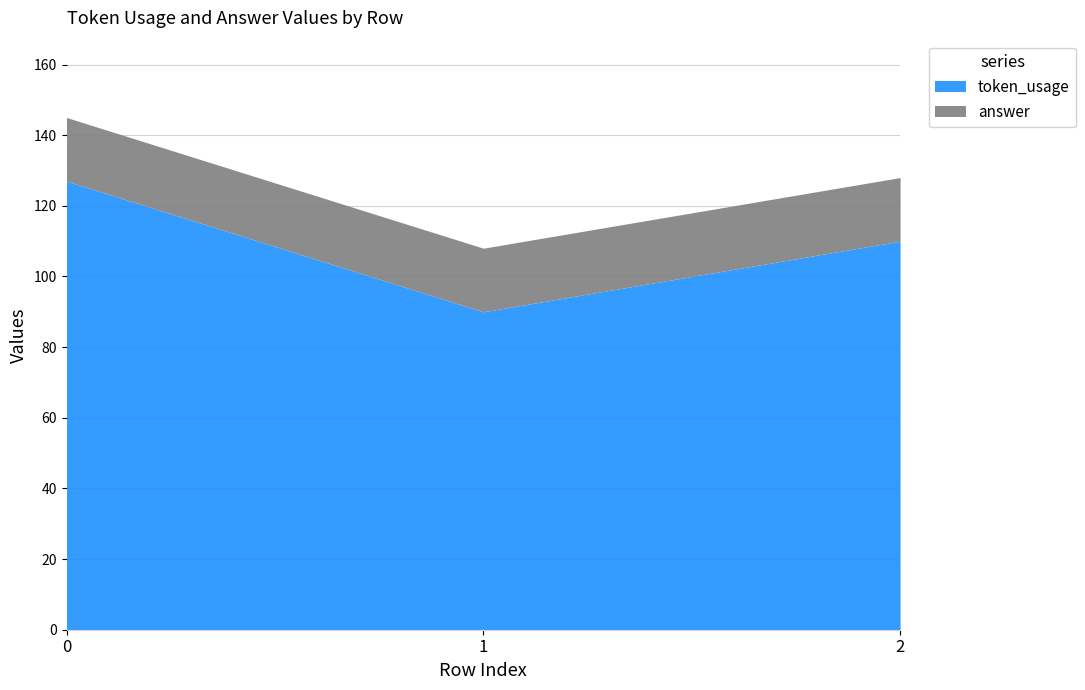

How many values in the token_usage series are below 110?

1